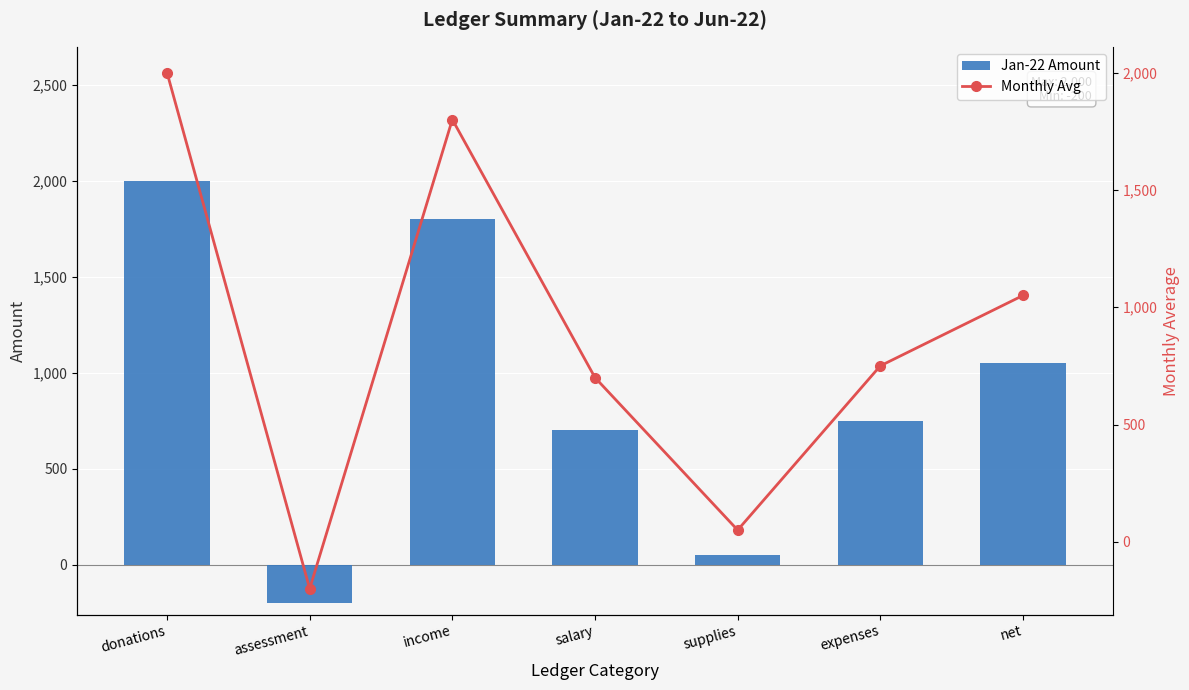

Which series has the largest range (max minus min)?

Jan-22 Amount